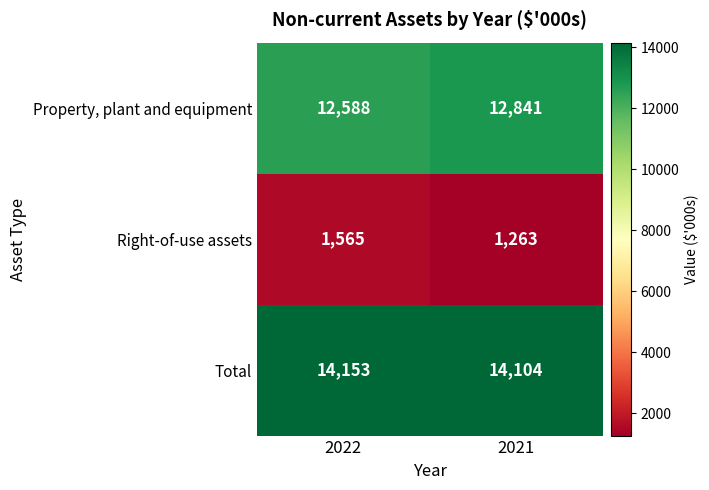

What is the difference between the Property, plant and equipment values at 2022 and 2021?

253